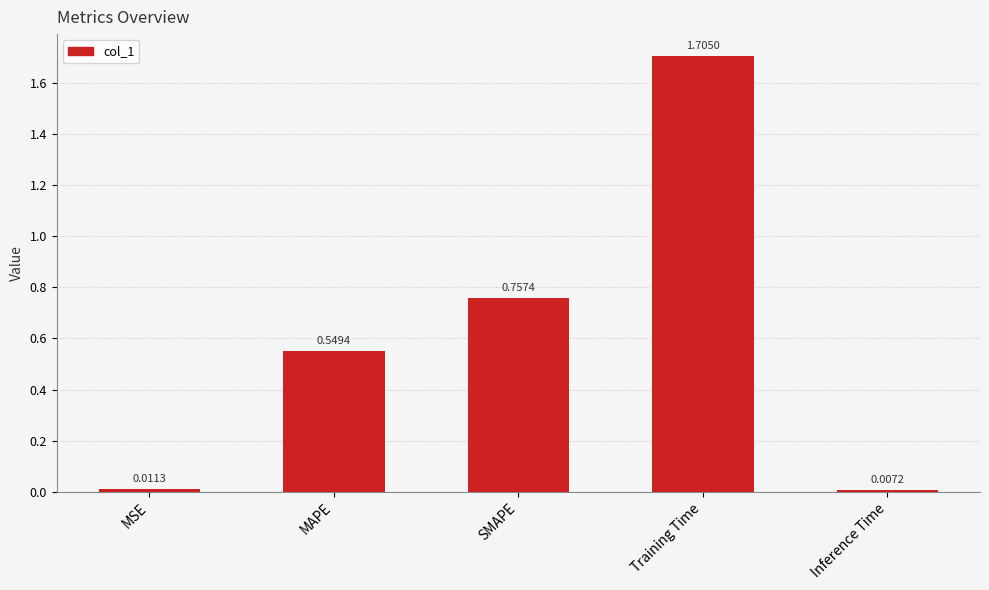

Count the number of categories in the chart.

5